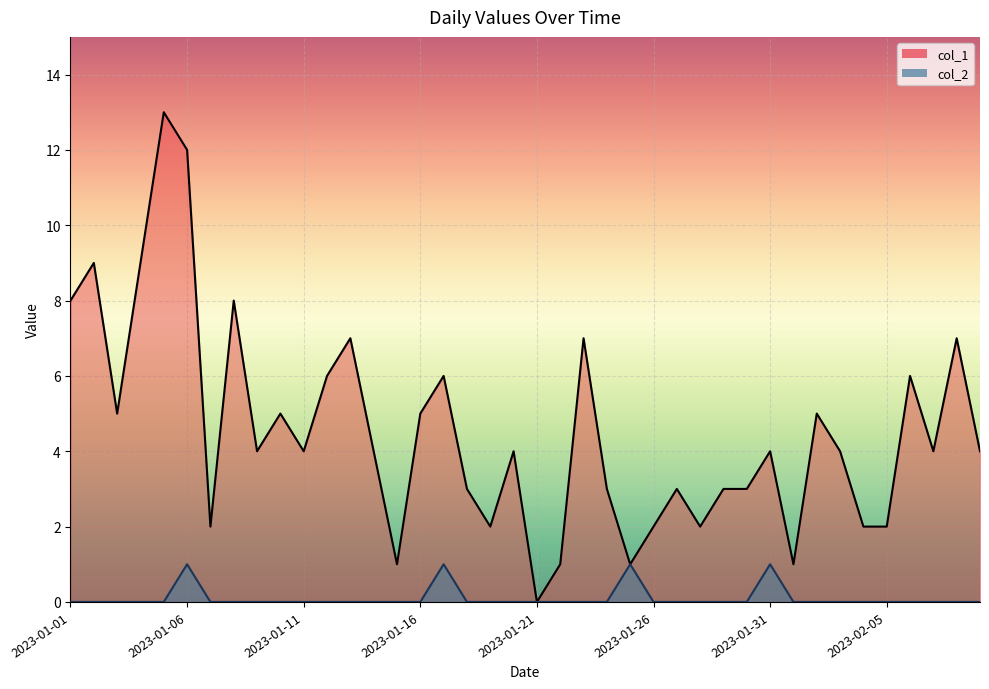

Which label corresponds to the largest value in the chart?

2023-01-05